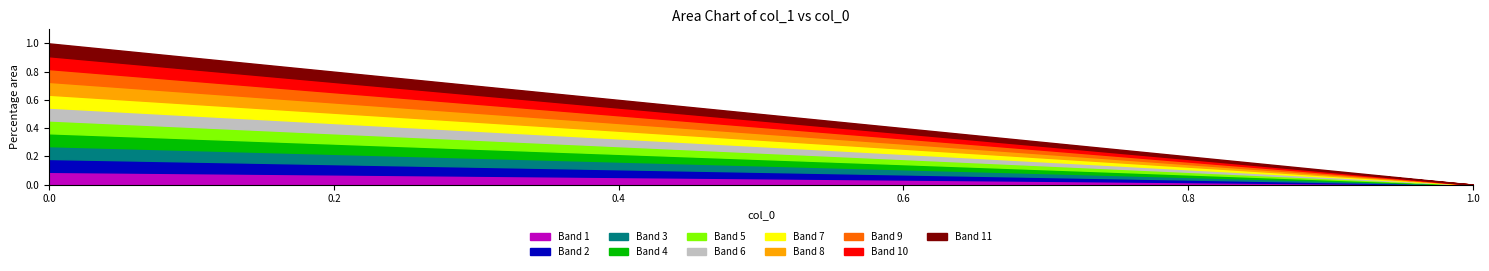

Reading left to right, transcribe all the data shown in this chart.

0=1.0	1=0.9	2=0.8	3=0.7	4=0.6	5=0.5	6=0.4	7=0.3	8=0.2	9=0.1	10=0.0